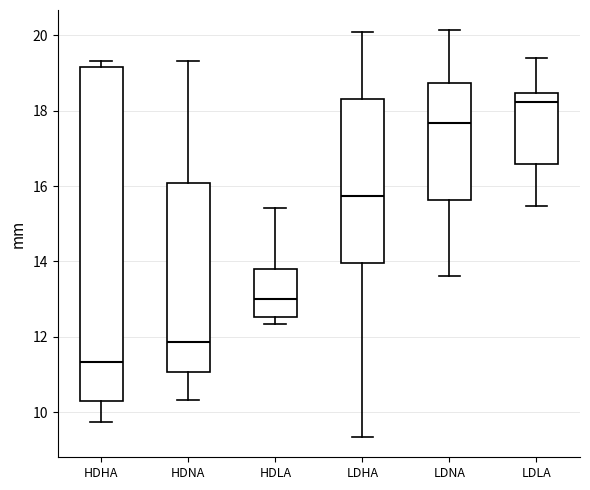

Reading left to right, read every box against the y-axis: the position of its median line, the range the box covers, and the ends of its whiskers. The values are not printed on the chart, so give them approximately, as read against the axis.

HDHA: median 11.4, box 10.2 to 19.2, whiskers 9.8 to 19.4
HDNA: median 11.8, box 11.0 to 16.0, whiskers 10.4 to 19.4
HDLA: median 13.0, box 12.6 to 13.8, whiskers 12.4 to 15.4
LDHA: median 15.8, box 14.0 to 18.4, whiskers 9.4 to 20.0
LDNA: median 17.6, box 15.6 to 18.8, whiskers 13.6 to 20.2
LDLA: median 18.2, box 16.6 to 18.4, whiskers 15.4 to 19.4